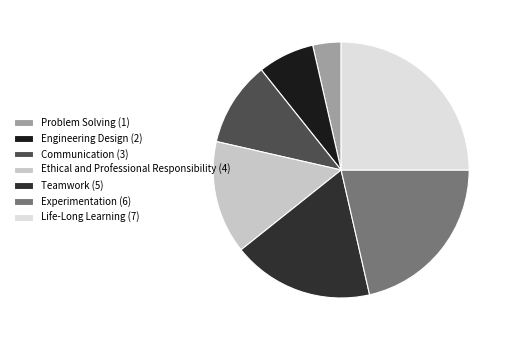

What percentage is NOT represented by Communication?

89.3%